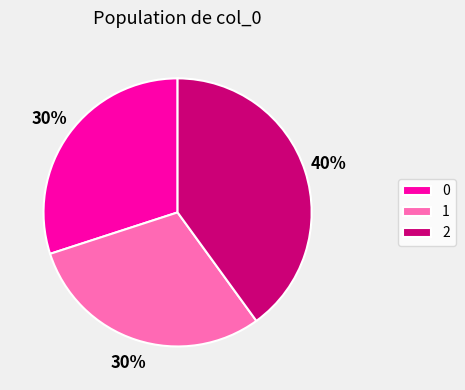

To the nearest percent, what is the difference between the 2 and 1 slice percentages?

10%